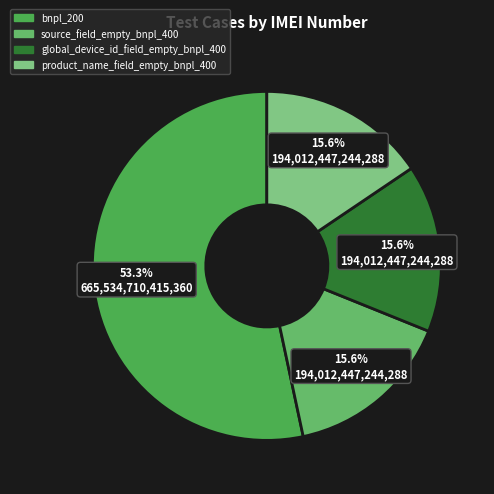

Count the number of slices in the pie.

4